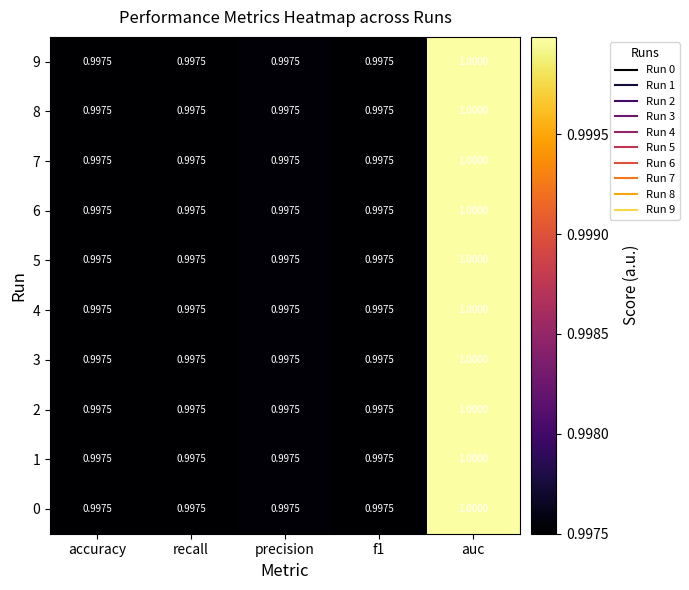

At which category is the sum across all series the highest?

auc